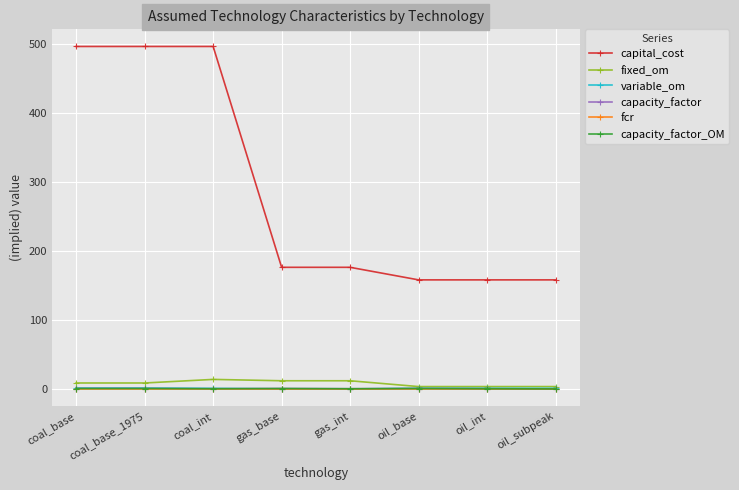

What is the label of the 2nd point from the right?

oil_int